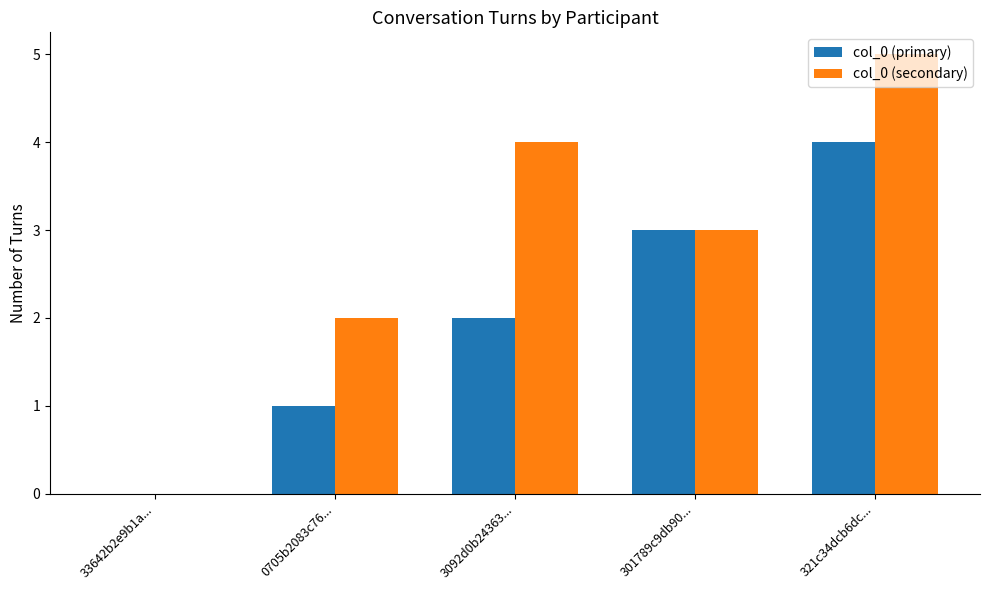

Reading left to right, extract all data points from this chart.

col_0 (primary): 0	1	2	3	4
col_0 (secondary): 0	2	4	3	5